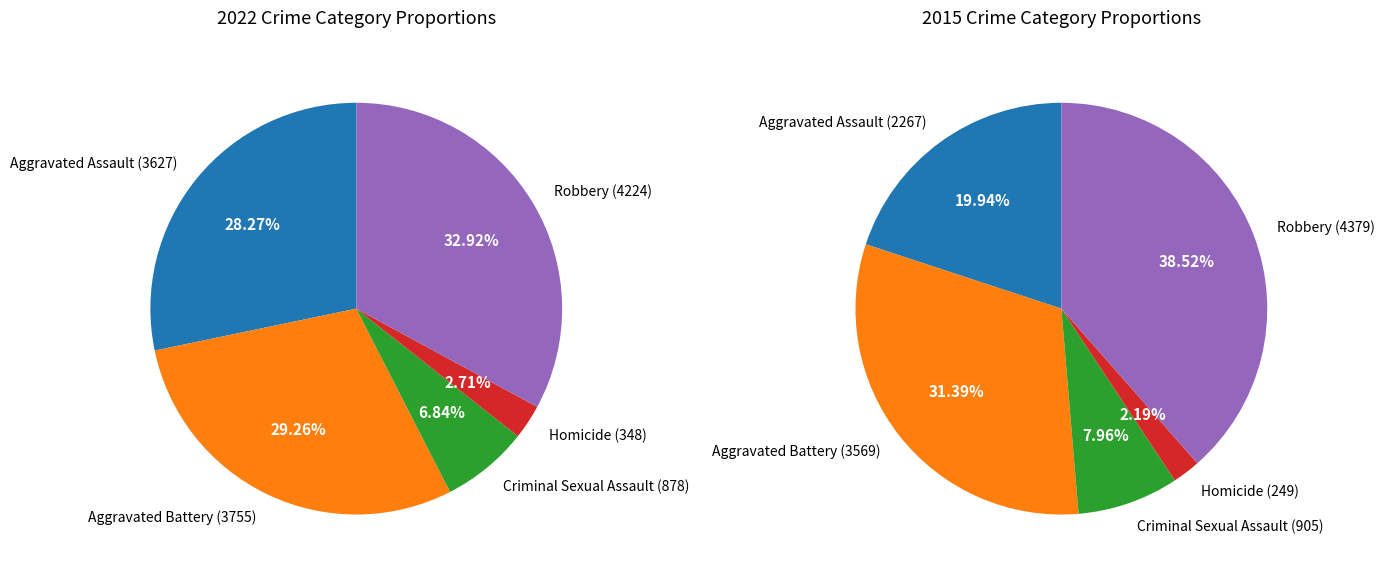

Which slice is the smallest?

Homicide